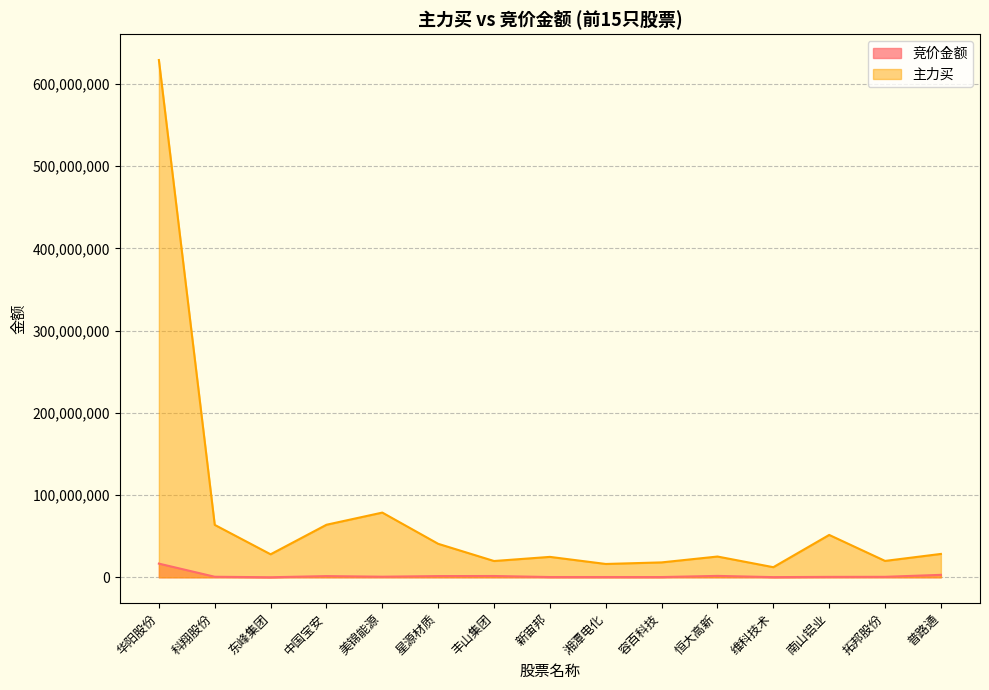

At which category is the sum across all series the highest?

华阳股份